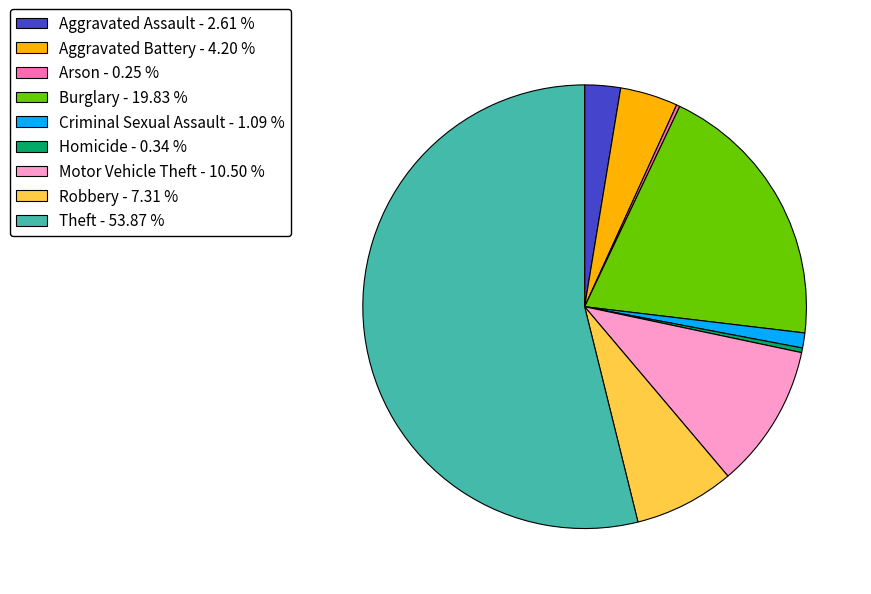

Between Homicide and Burglary, which is larger?

Burglary